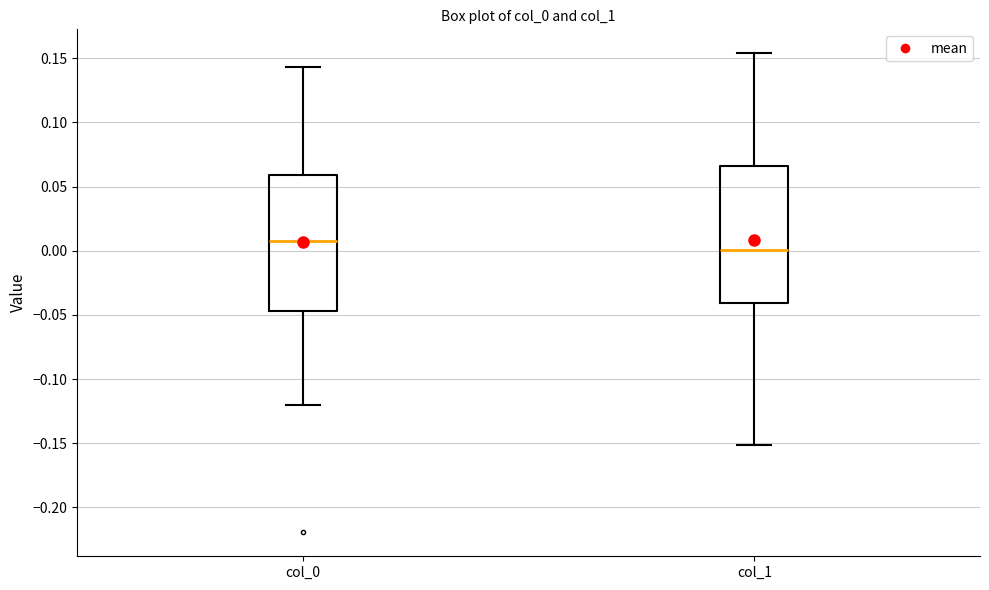

Which box's median line is the highest?

col_0